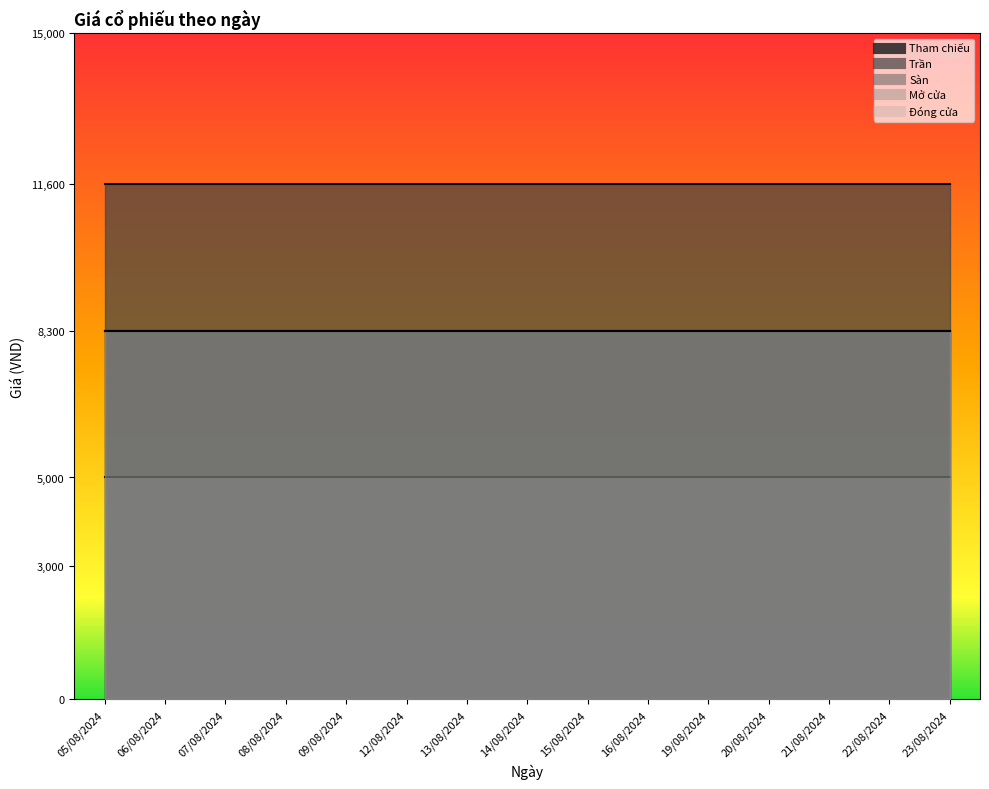

True or false: Mở cửa has more than 1 points higher than both neighbors.

False